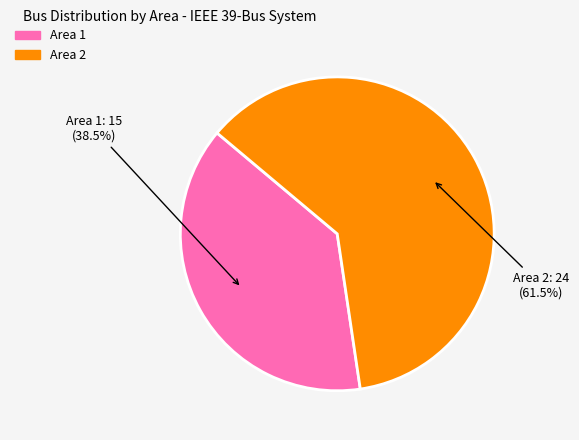

True or false: Area 1 accounts for 48% of the total.

False